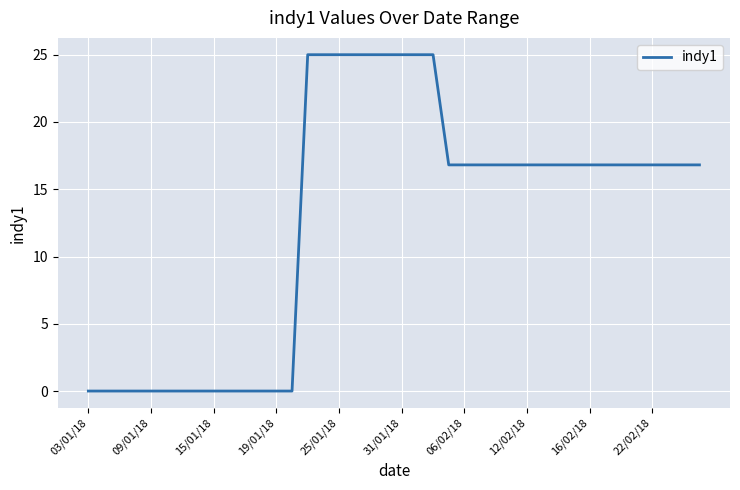

Reading right to left, list all the values displayed in this chart.

16.8	16.8	16.8	16.8	16.8	16.8	16.8	16.8	16.8	16.8	16.8	16.8	16.8	16.8	16.8	16.8	16.8	25.0	25.0	25.0	25.0	25.0	25.0	25.0	25.0	25.0	0.0	0.0	0.0	0.0	0.0	0.0	0.0	0.0	0.0	0.0	0.0	0.0	0.0	0.0